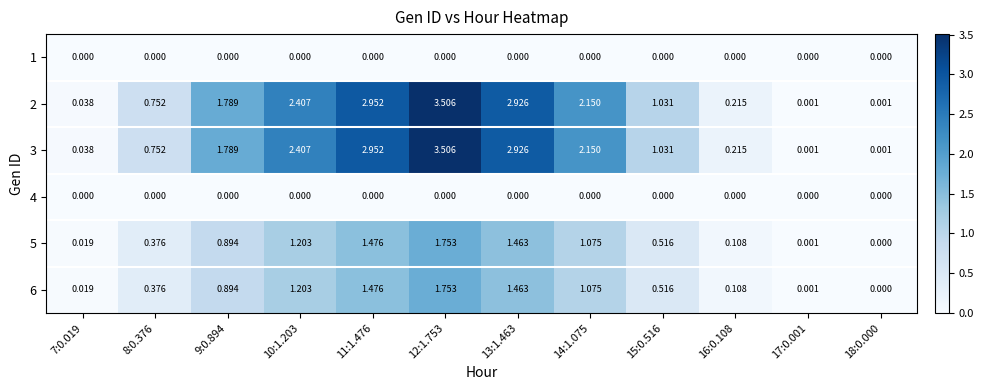

How many data points does each series have?

12